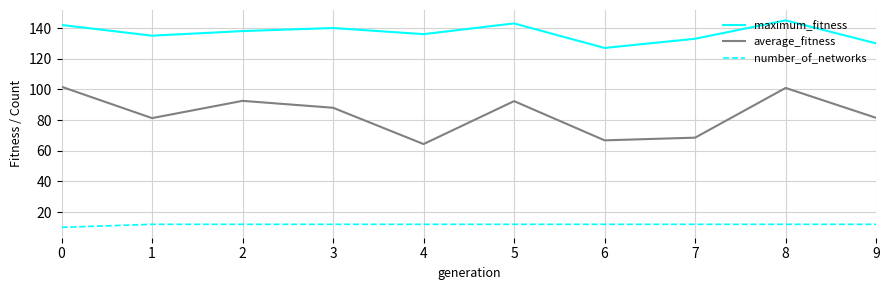

Rank the series by their average value, from lowest to highest.

number_of_networks, average_fitness, maximum_fitness